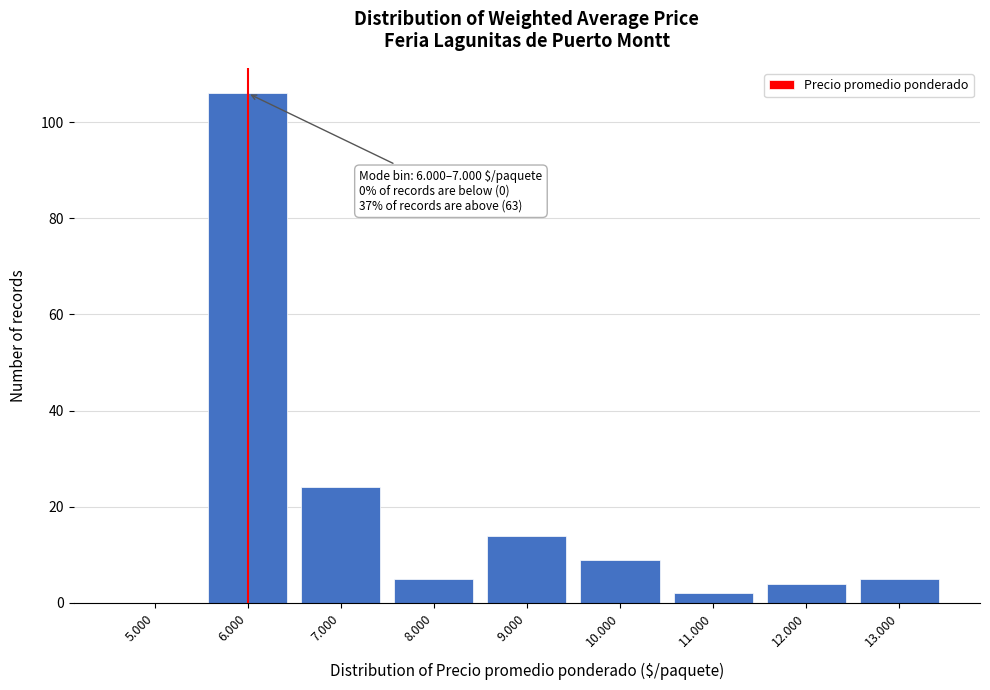

Reading right to left, what are all the values shown in this chart?

13.000=5	12.000=4	11.000=2	10.000=9	9.000=14	8.000=5	7.000=24	6.000=106	5.000=0